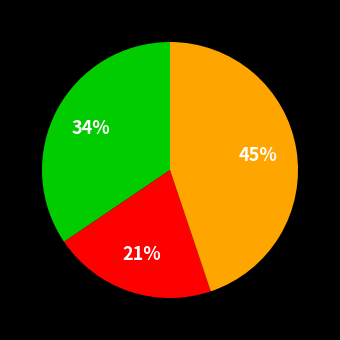

To the nearest percent, what is the average slice percentage?

33%